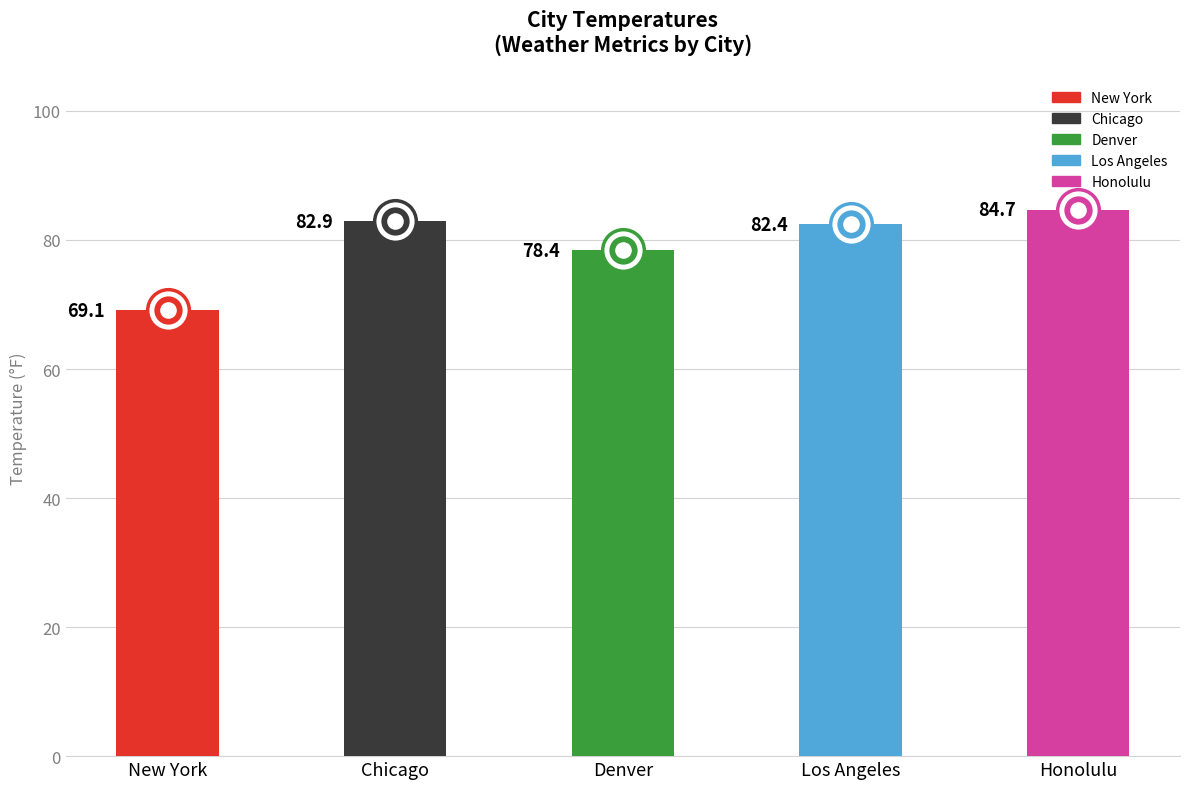

What is the ratio of the value at Honolulu to the value at Denver?

1.1